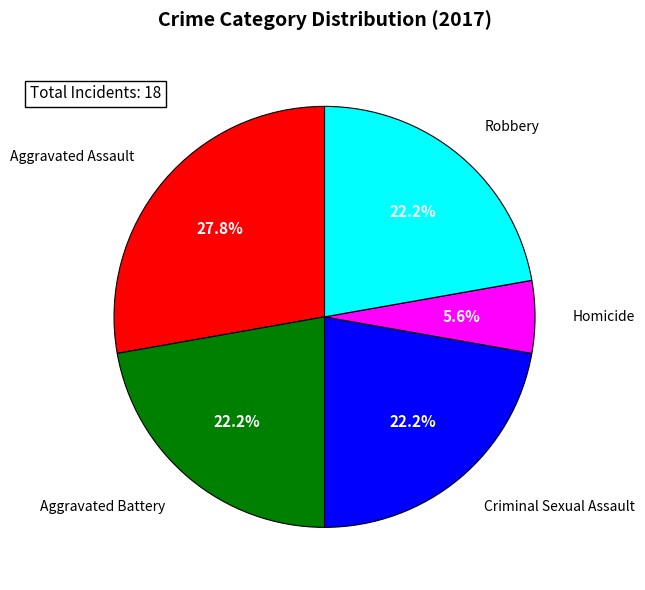

Is there a majority slice in this chart?

No